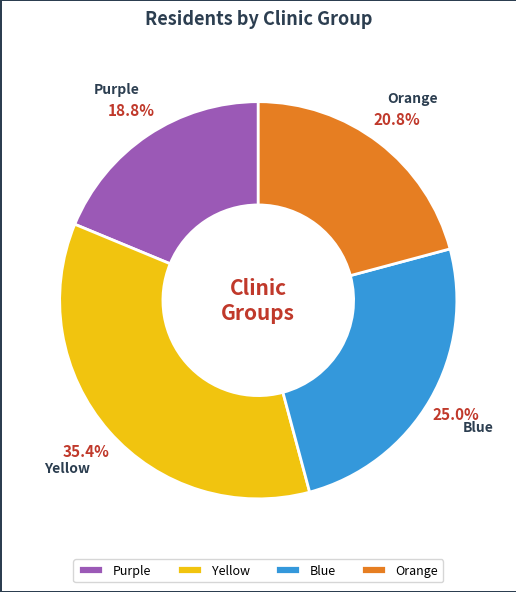

Is there a majority slice in this chart?

No